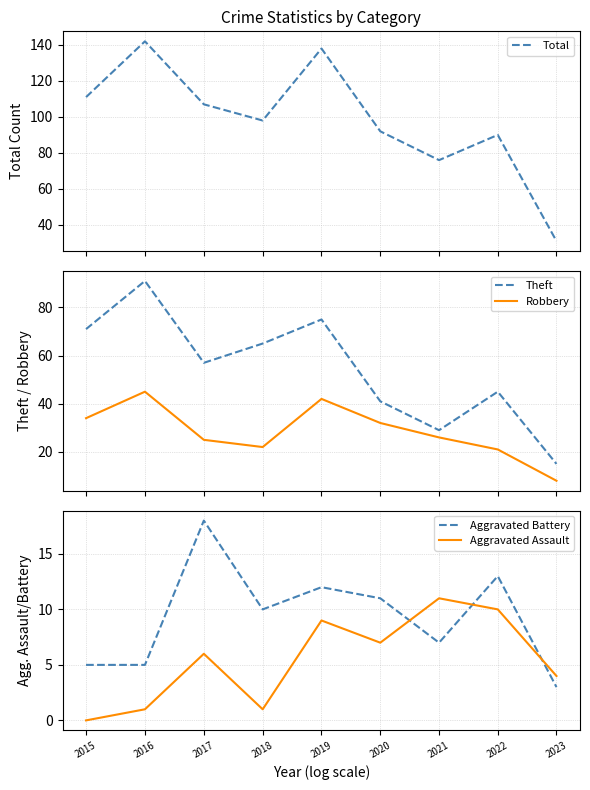

True or false: Theft and Aggravated Battery cross at least once.

False